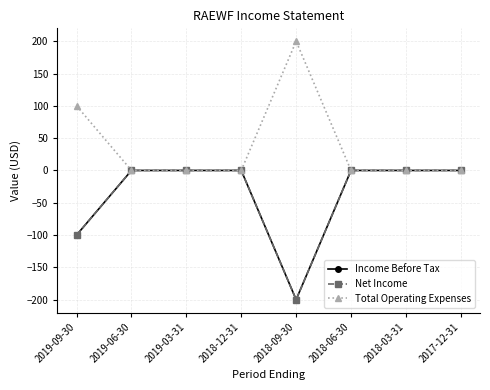

Is this an area chart (filled region under the line)?

No